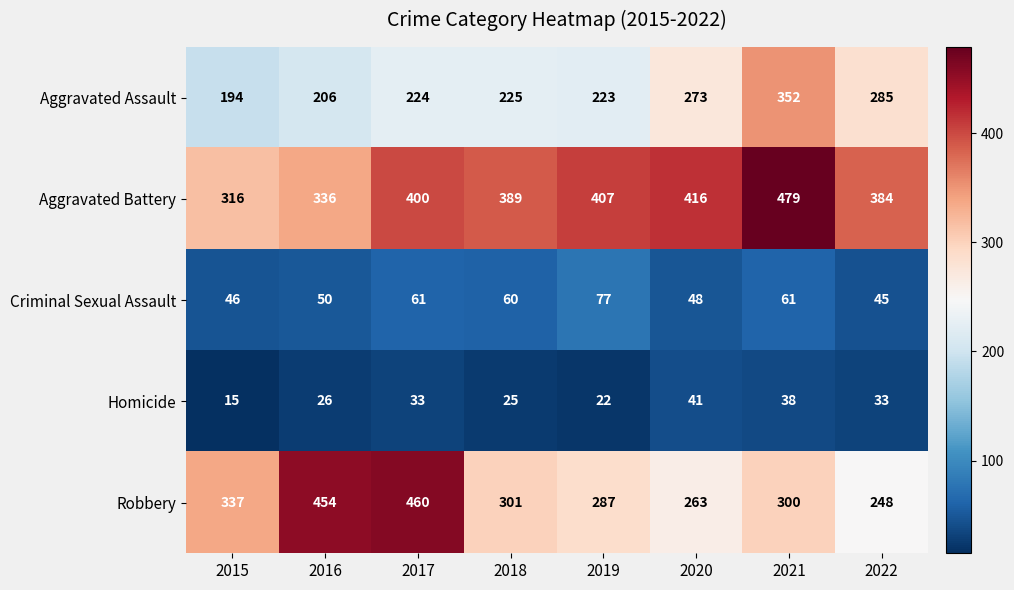

What is the average value of the Aggravated Battery series?

391